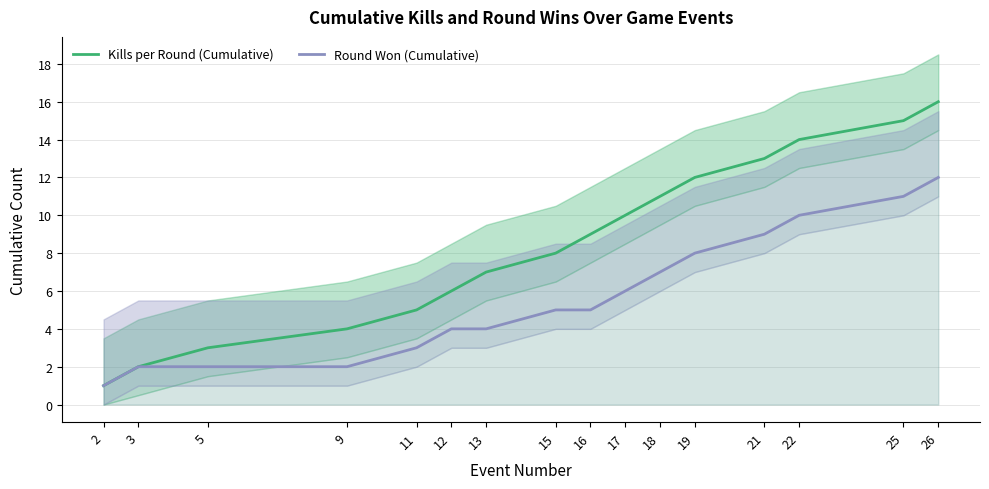

What is the difference between the Round Won (Cumulative) values at 11 and 2?

2